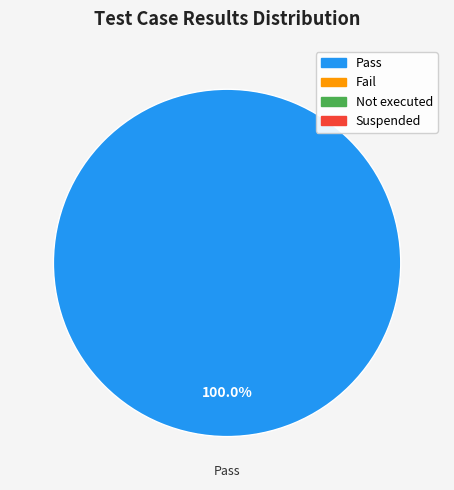

Is there a majority slice in this chart?

Yes